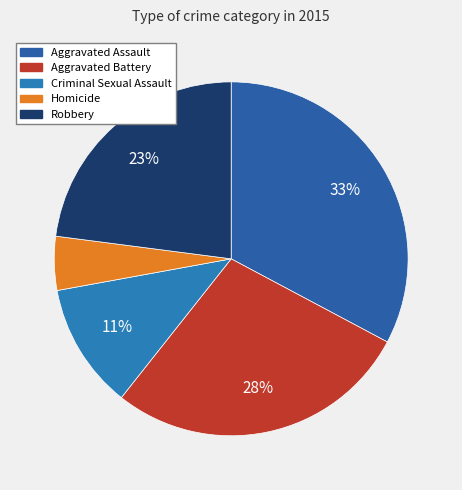

Count the number of slices in the pie.

5